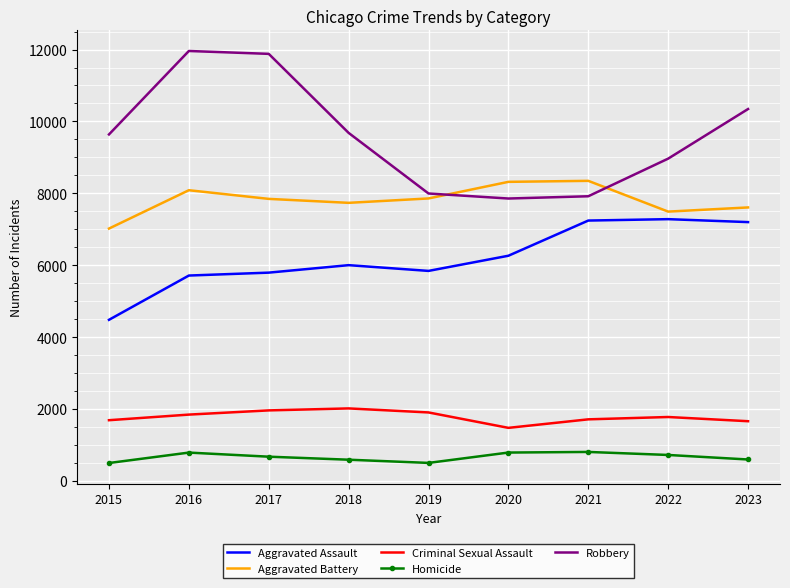

Which series ends up on top after the final intersection of Robbery and Aggravated Battery?

Robbery